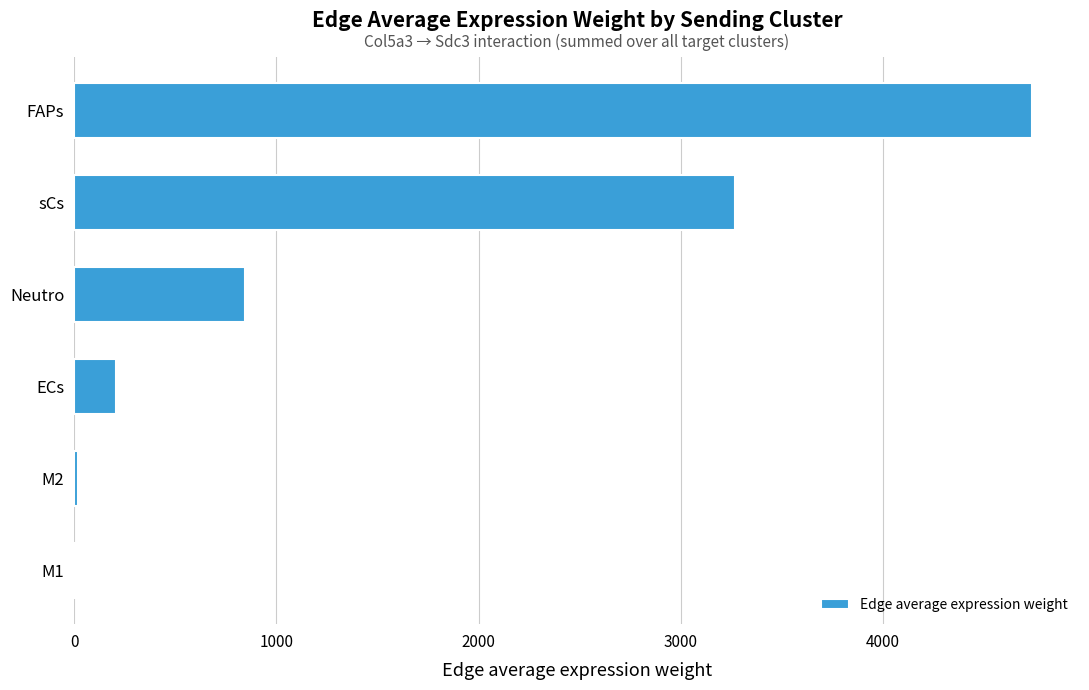

Is it true that the value at Neutro is 843.8?

True